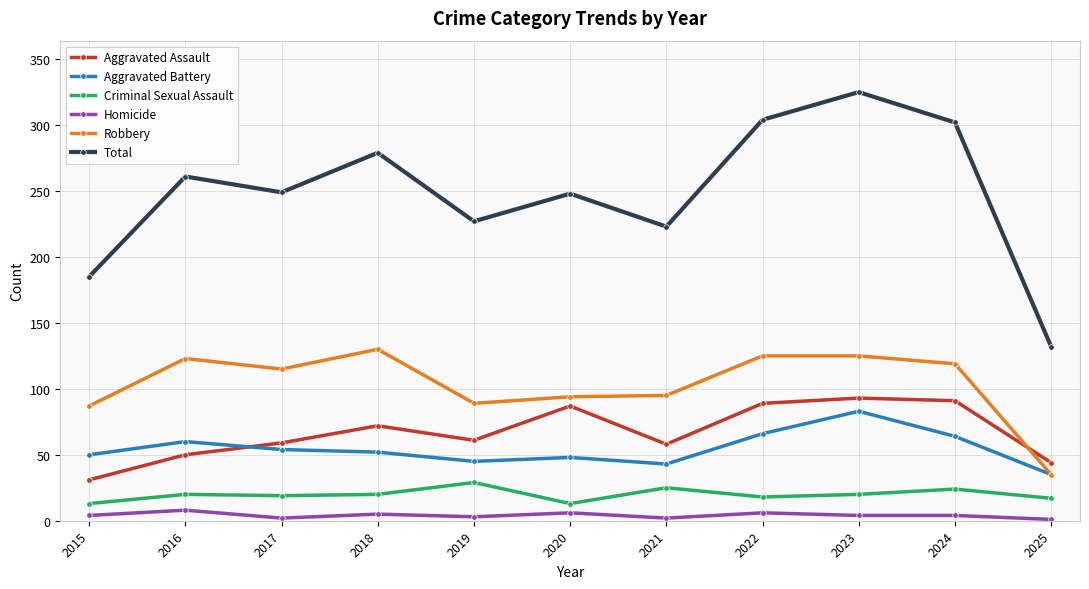

Rank the series at 2019 from lowest to highest value.

Homicide, Criminal Sexual Assault, Aggravated Battery, Aggravated Assault, Robbery, Total